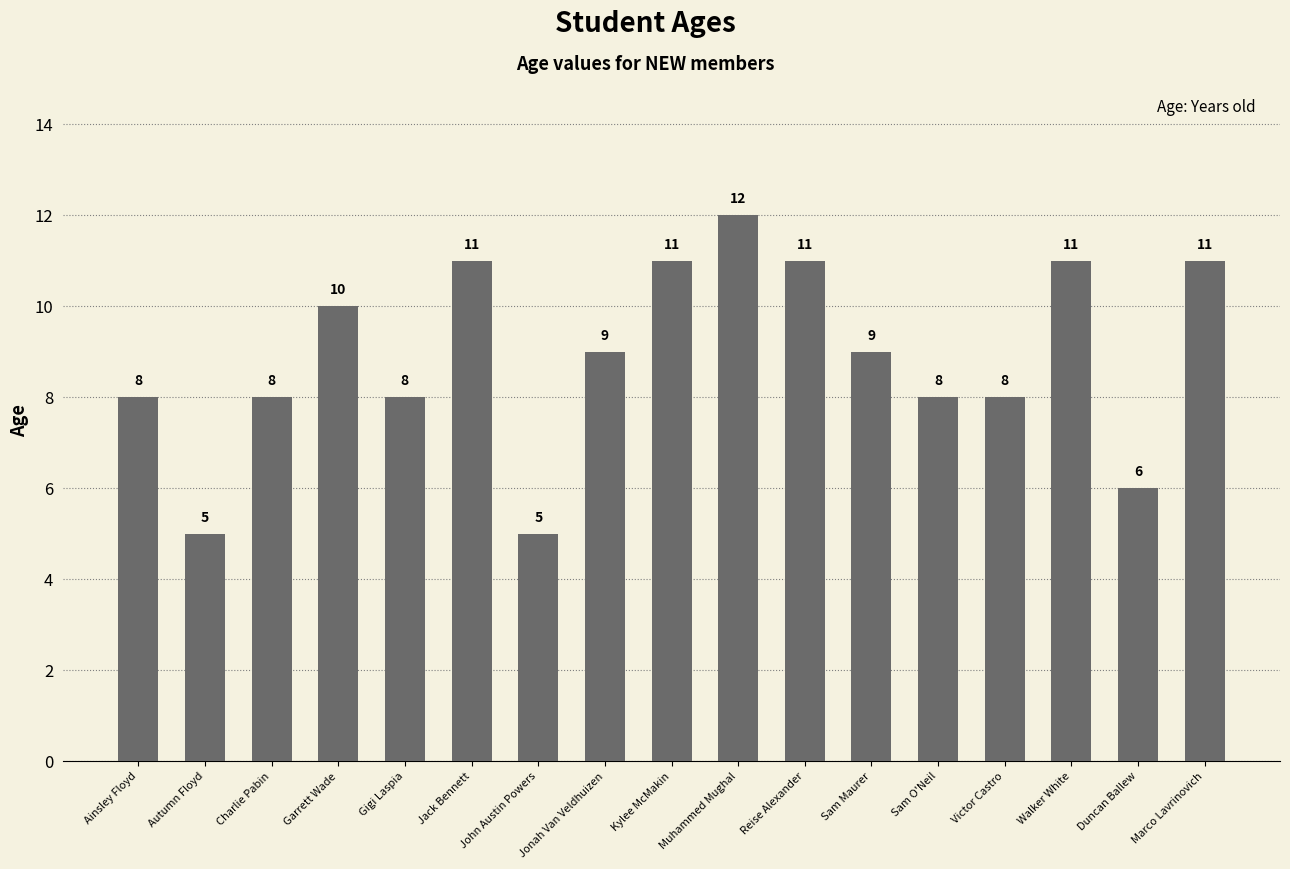

The chart shows a value of 9 at Autumn Floyd. True or false?

False